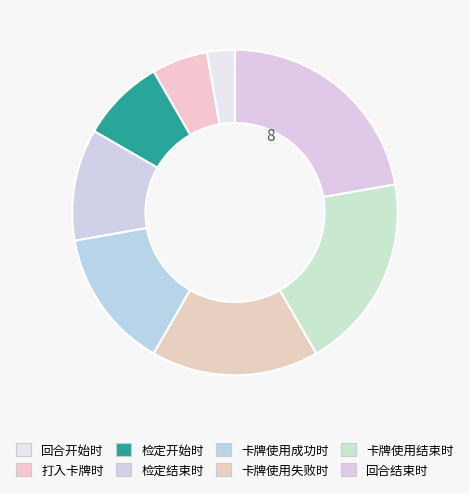

Is 检定结束时 the majority of the pie?

No